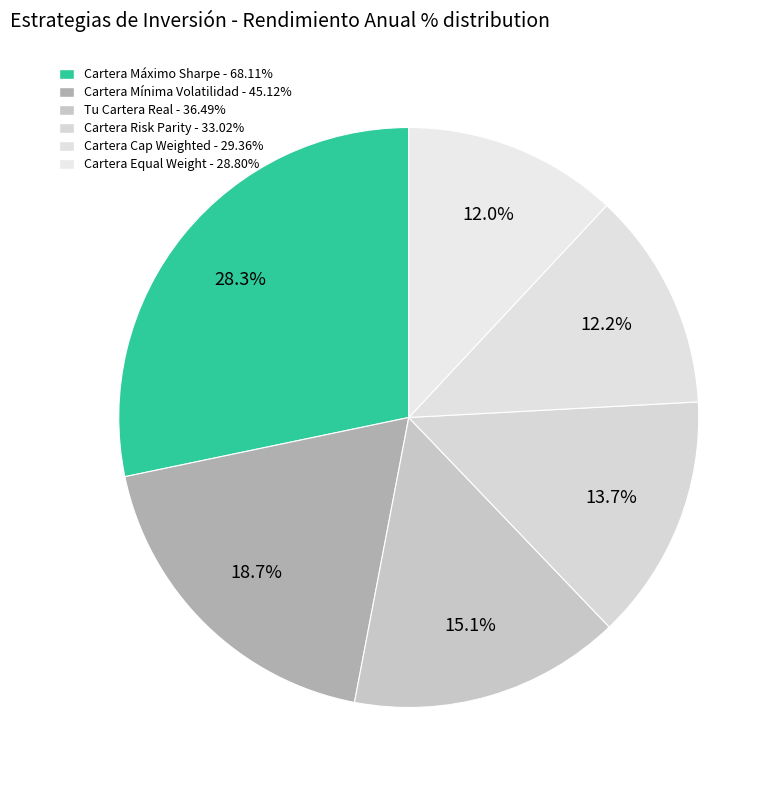

What is the change in value from Tu Cartera Real to Cartera Risk Parity?

-3.5